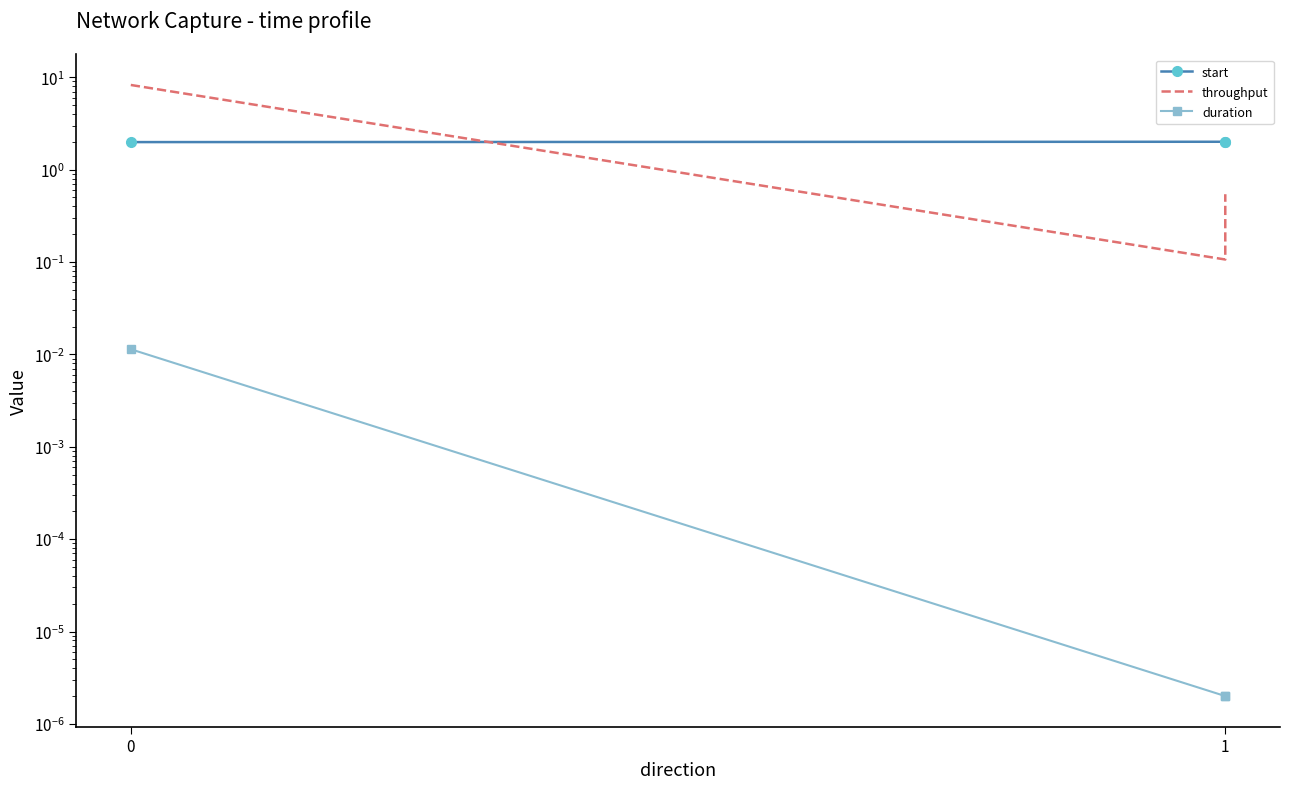

What is the value of the start point at the 1st from the left?

2.0